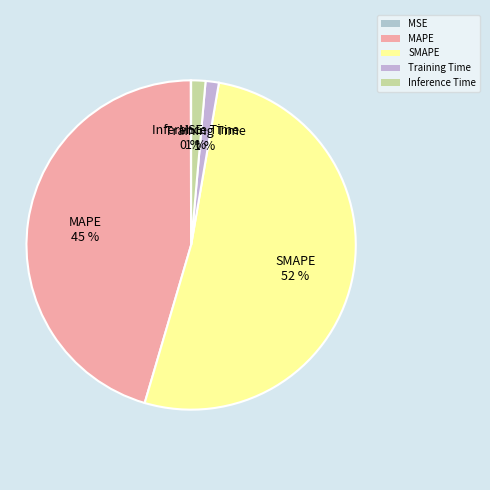

Does MAPE account for over 50% of the chart?

No